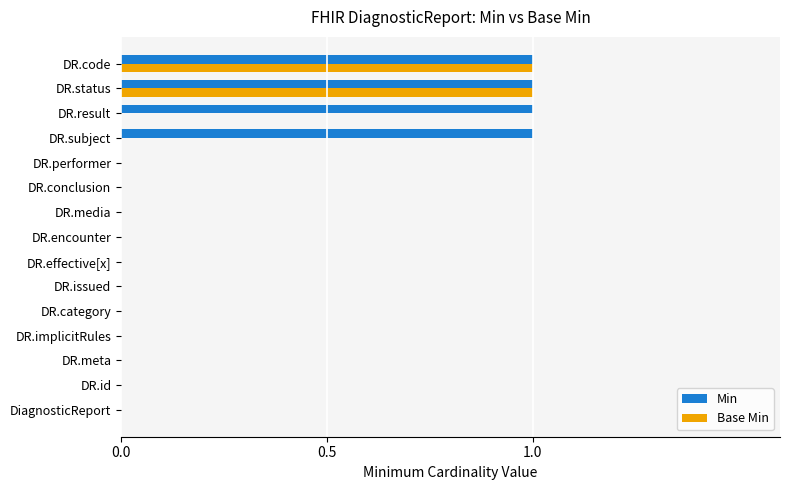

The value of Min at DR.category is 0. True or false?

True